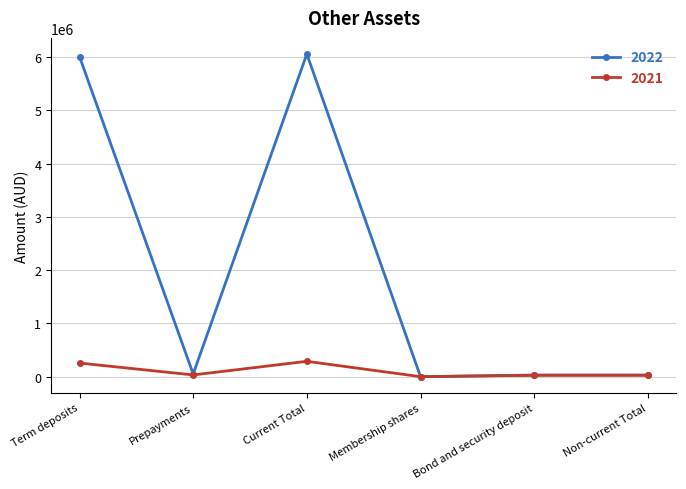

What is the maximum value shown in the chart?

6054293